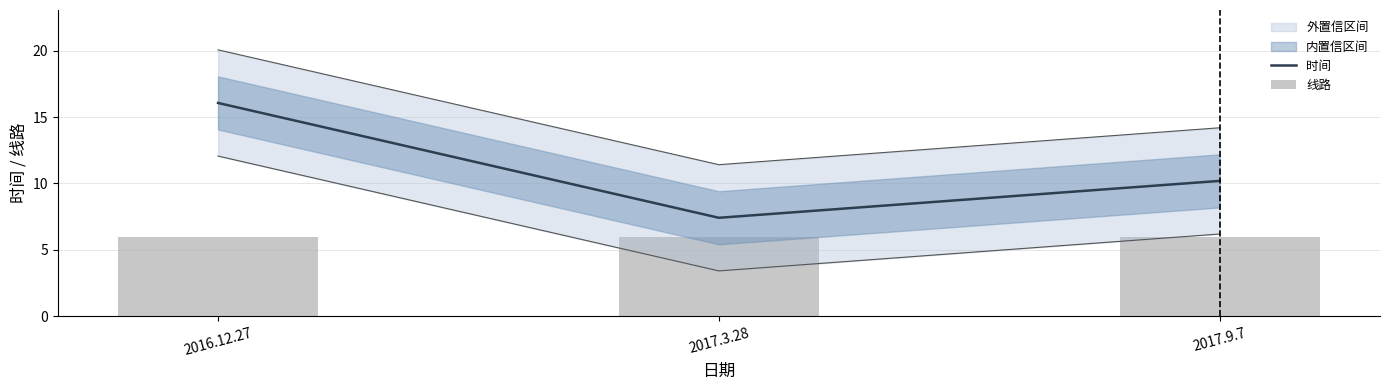

Where is 时间 nearest to the value 11?

2017.9.7